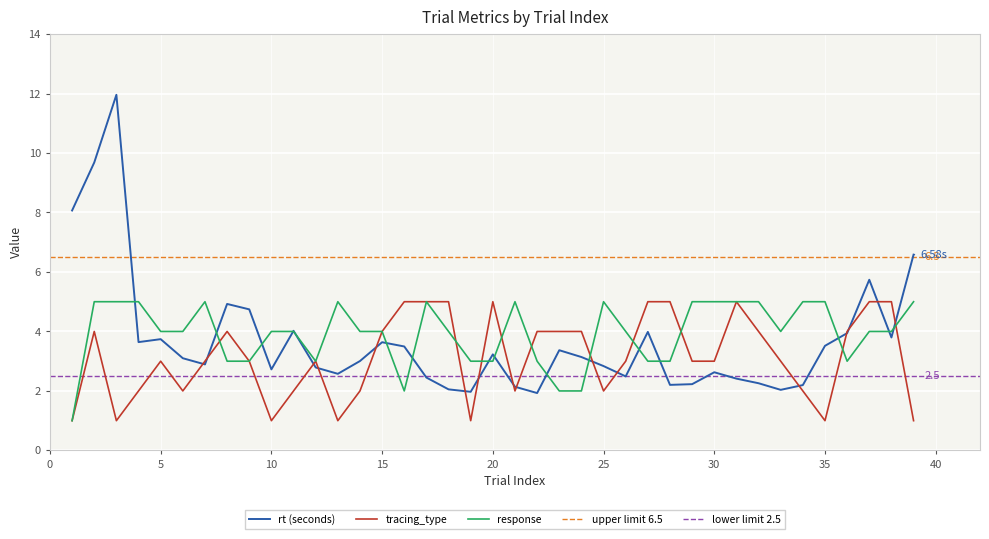

What is the difference between the second highest and minimum values in the response series?

4.0